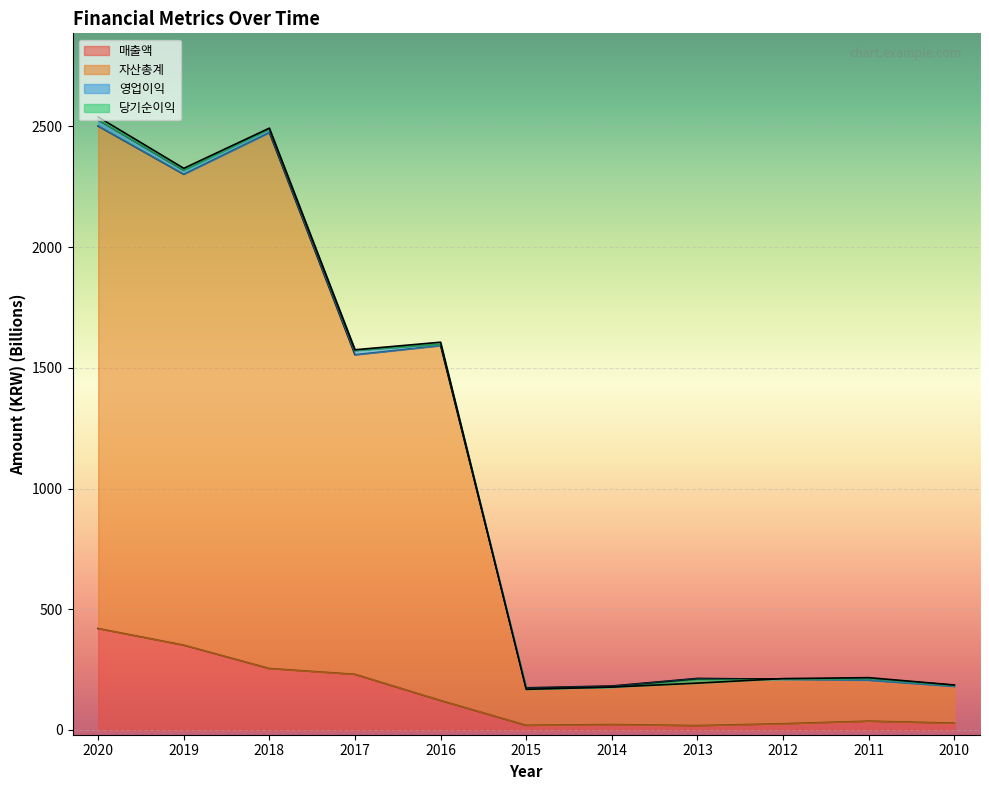

At which label does 자산총계 reach its minimum?

2015